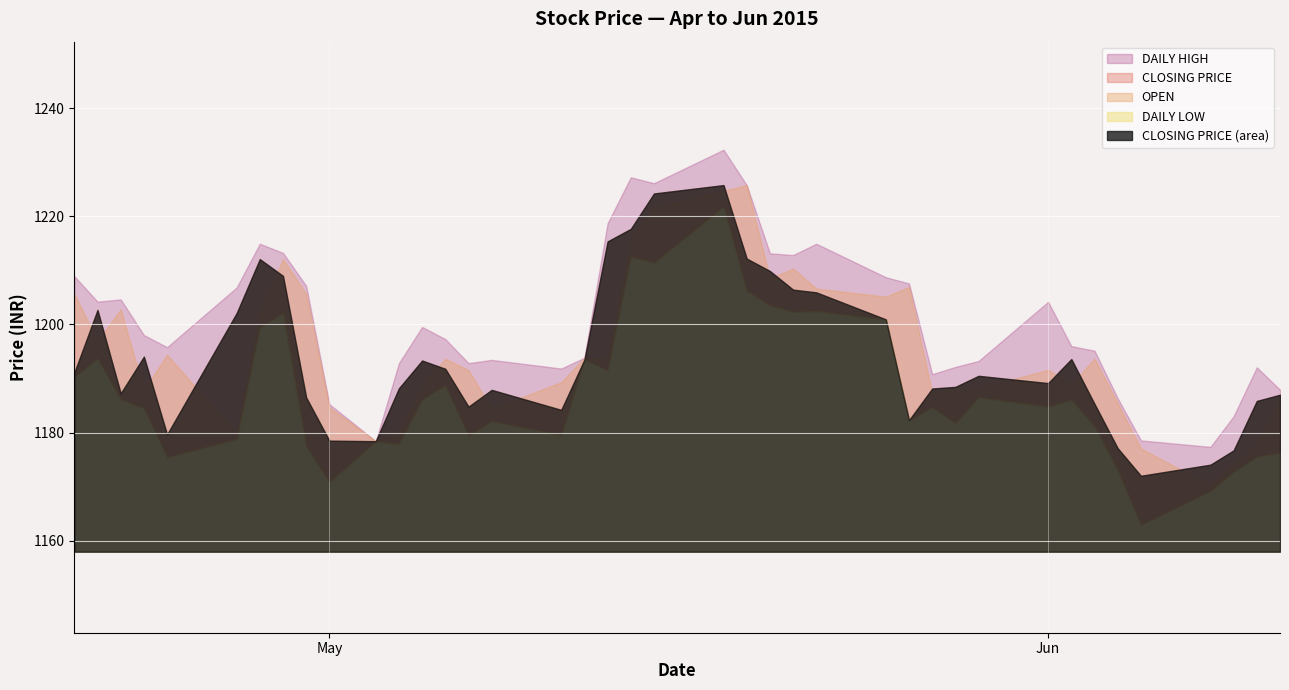

How many categories are shown in the chart?

40